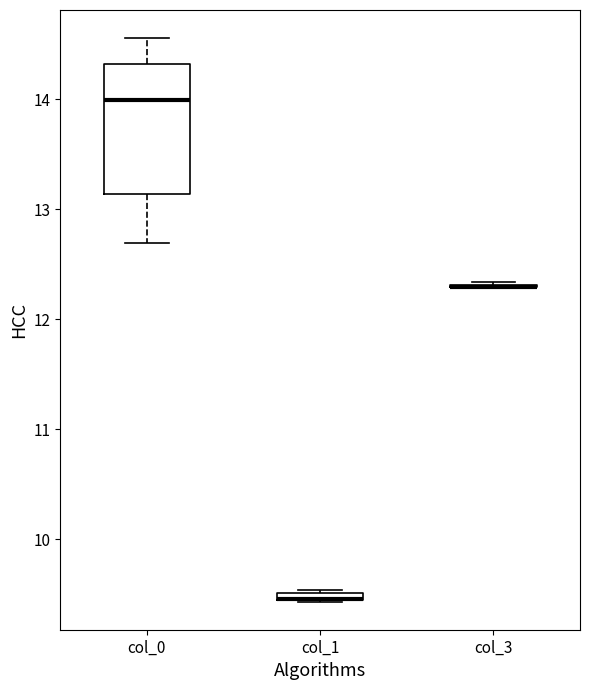

Where is the upper edge of the box for col_1 on the y-axis? The values are not printed on the chart, so give them approximately, as read against the axis.

9.5